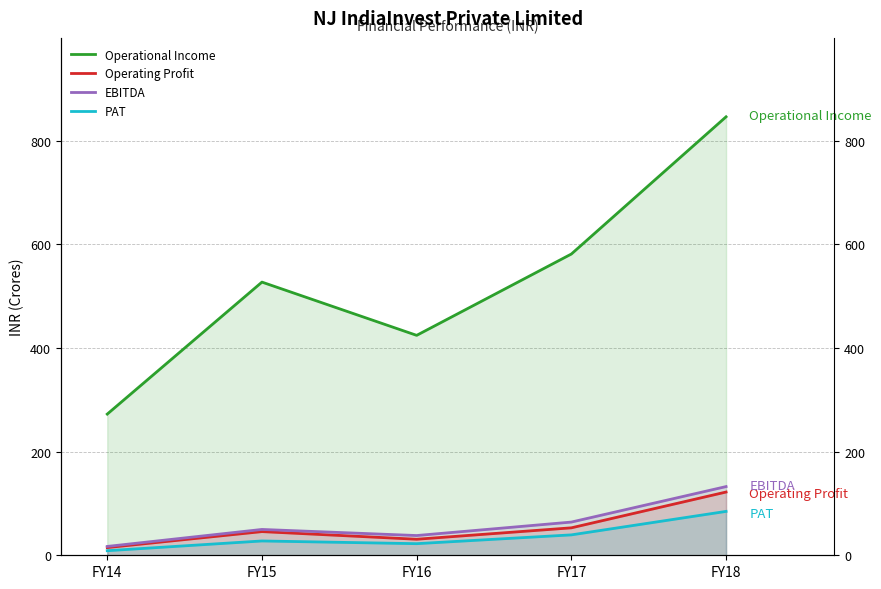

What is the difference between the second highest and second lowest values in the Operational Income series?

156.9